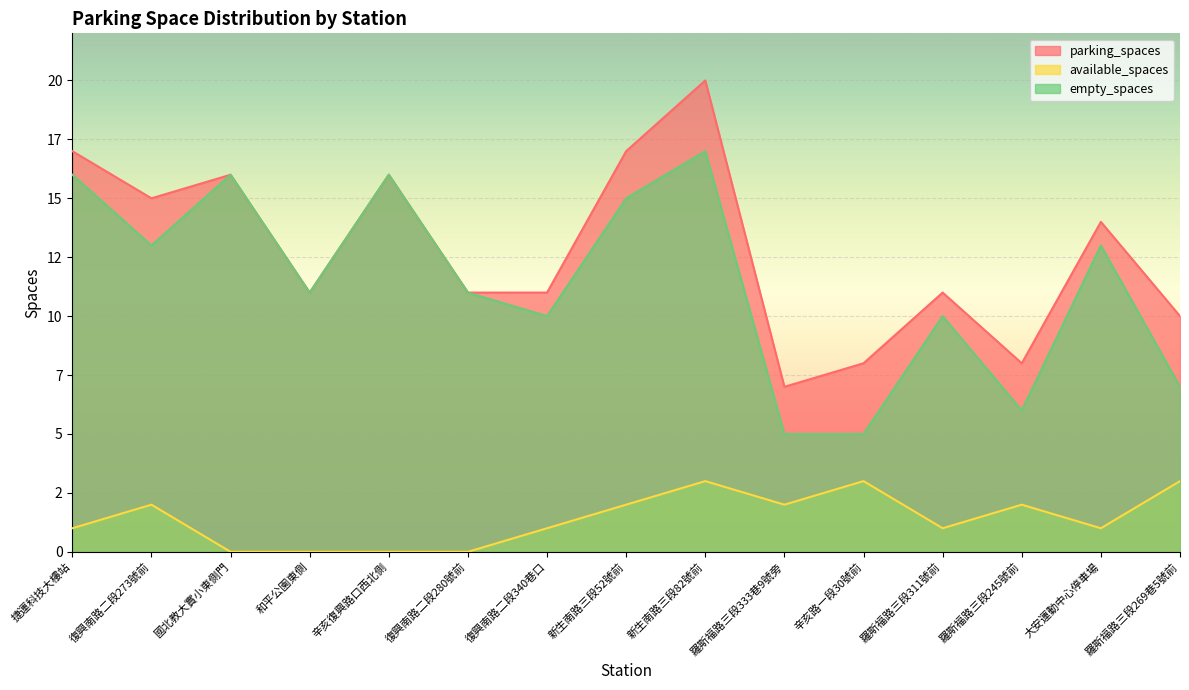

At which category is the sum across all series the highest?

新生南路三段82號前